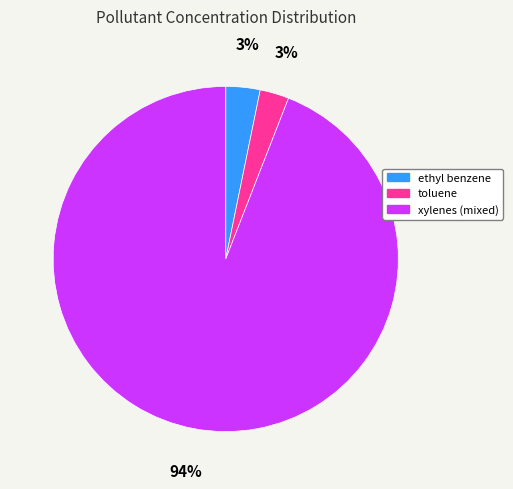

Which category has the biggest portion of the pie?

xylenes (mixed)